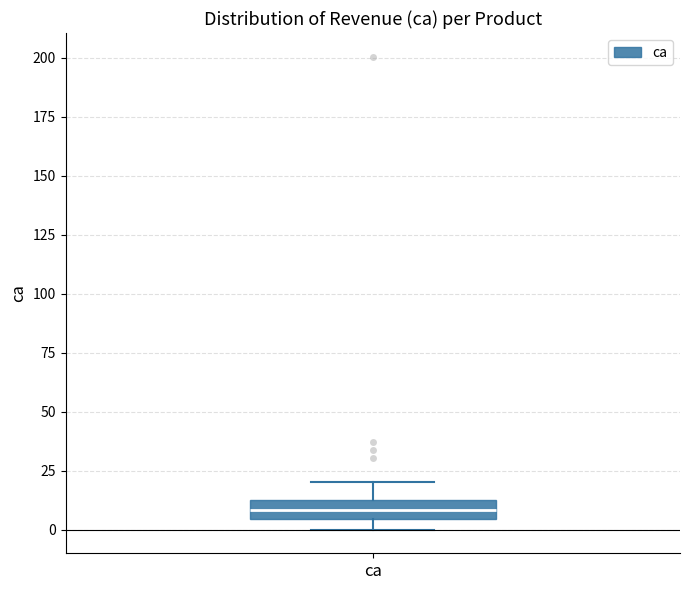

Transcribe this box plot: give where the median line is, the range the box spans, and where the two whiskers end, as read against the y-axis. The values are not printed on the chart, so give them approximately, as read against the axis.

median 10, box 5 to 15, whiskers 0 to 20